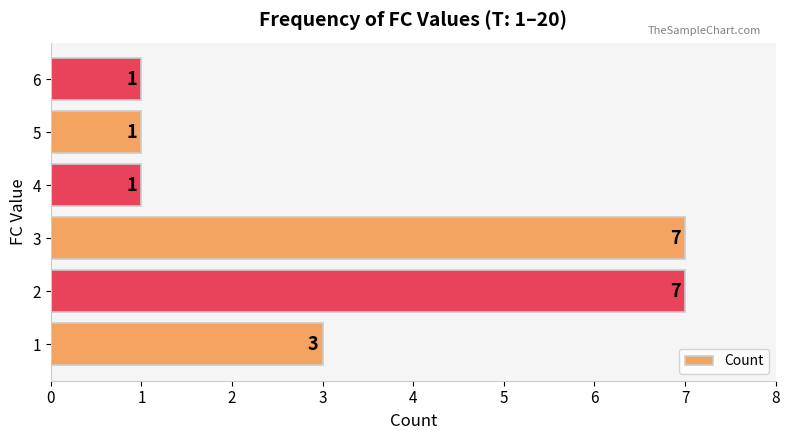

What is the change in value from 1 to 4?

-2